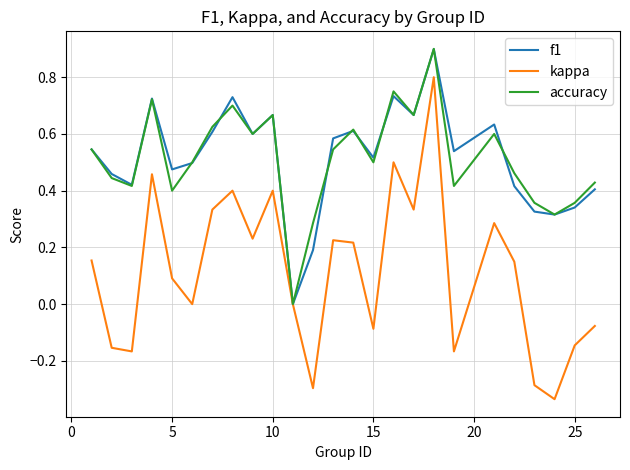

In kappa, how many points are higher than both neighbors (excluding endpoints)?

7